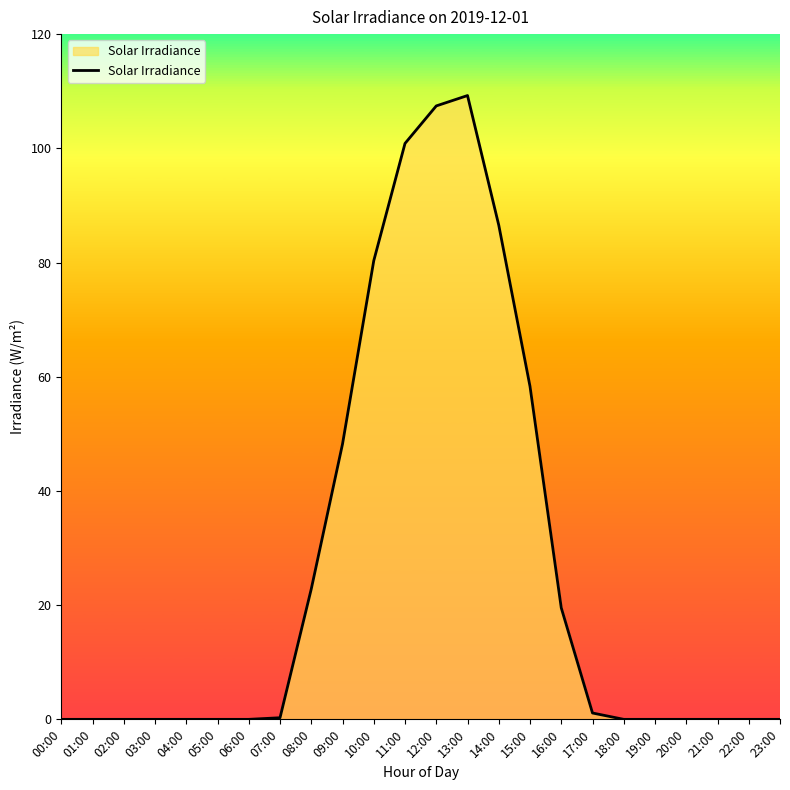

Does the chart display data point markers on the line(s)?

No